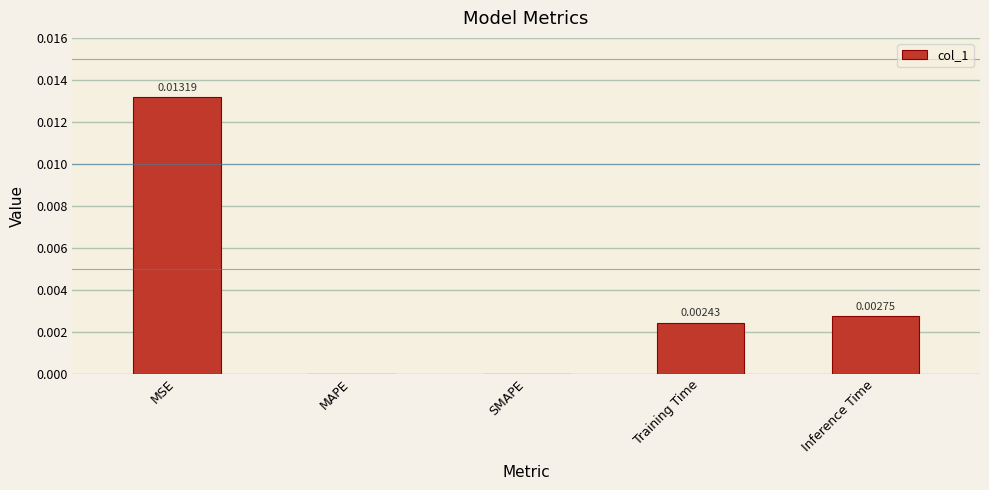

Which has a higher value, MAPE or MSE?

MSE